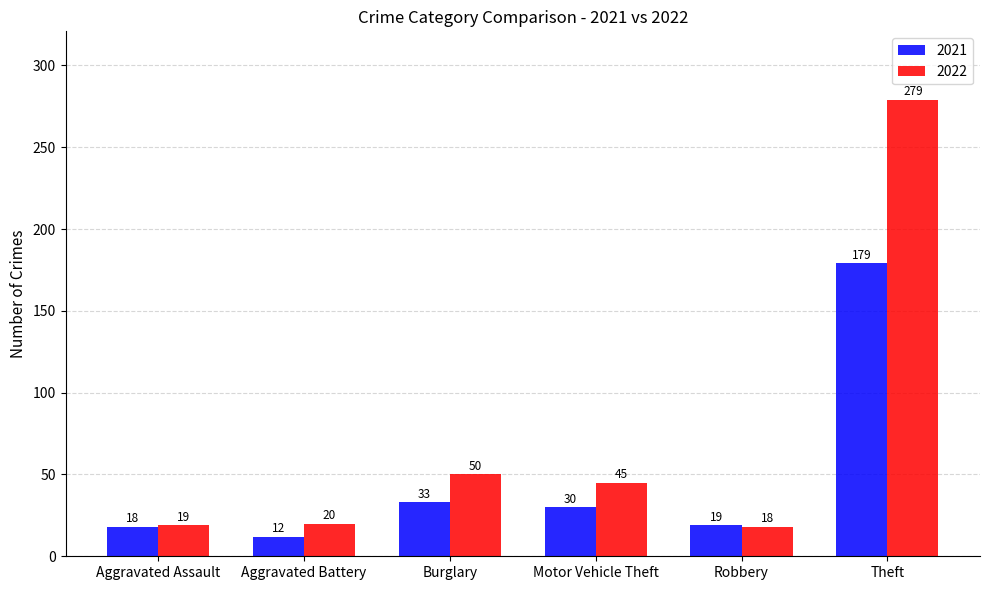

How many bars are there in total?

12